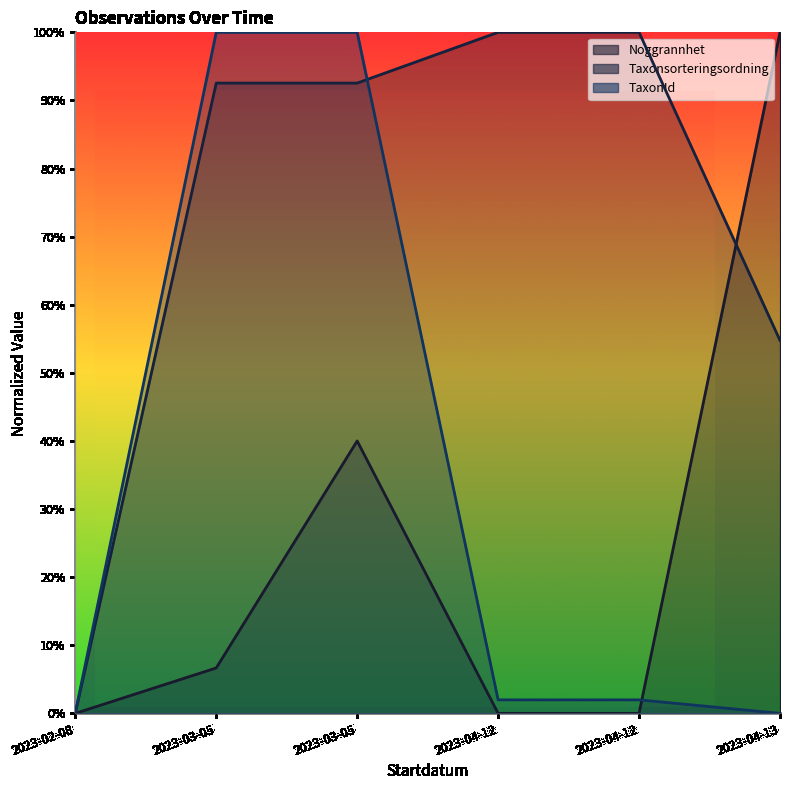

What is the sum of all Taxonsorteringsordning values?

4.4